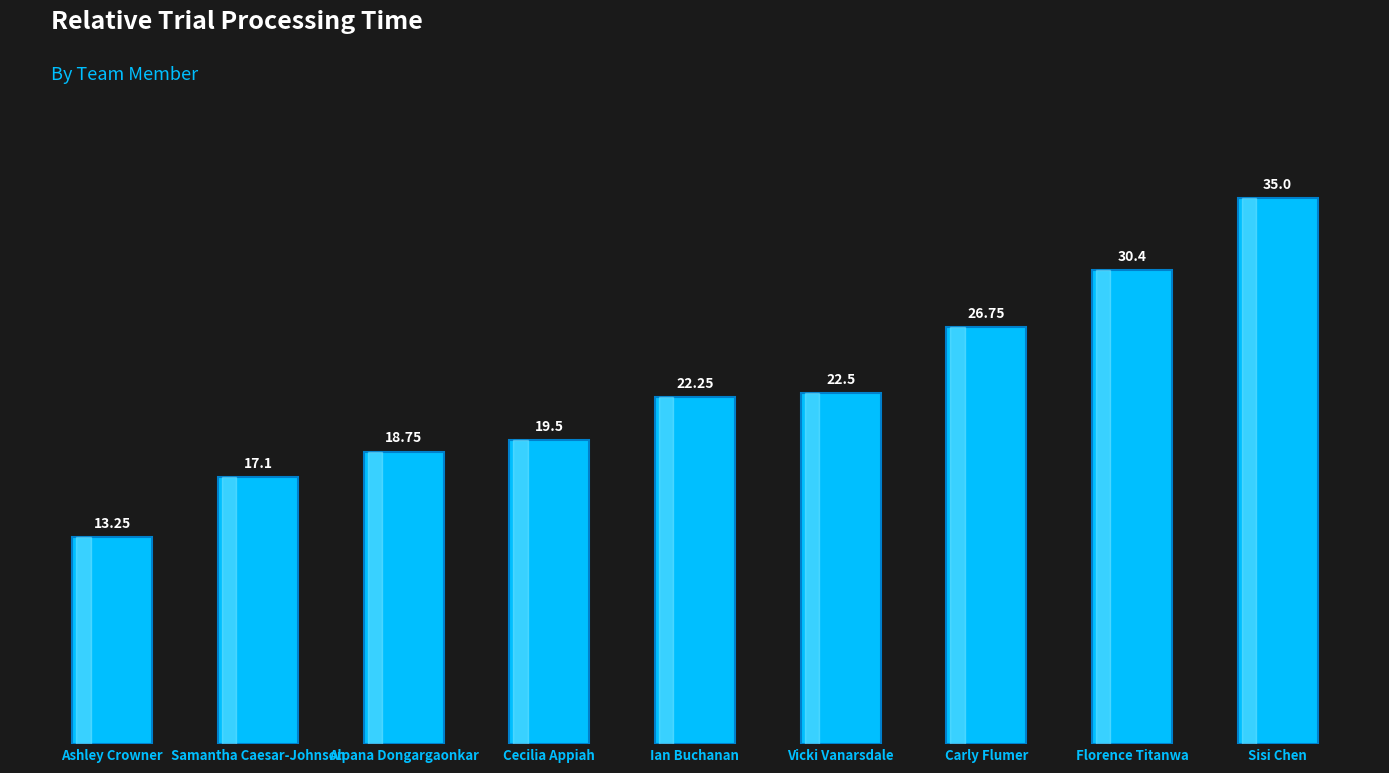

Rank the categories by value from highest to lowest.

Sisi Chen, Florence Titanwa, Carly Flumer, Vicki Vanarsdale, Ian Buchanan, Cecilia Appiah, Alpana Dongargaonkar, Samantha Caesar-Johnson, Ashley Crowner